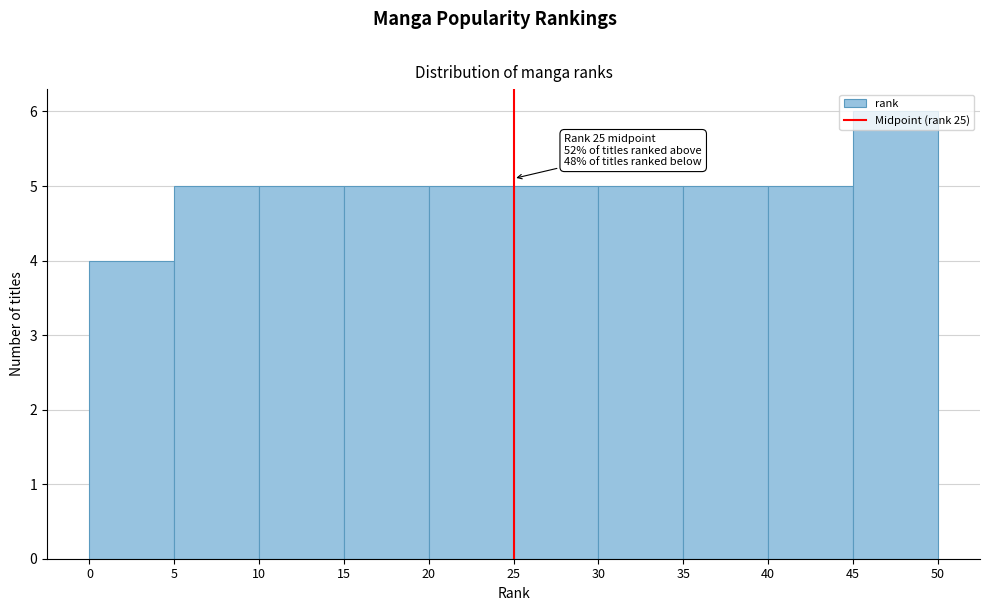

Over which range of the x-axis is the bar tallest?

45 to 50